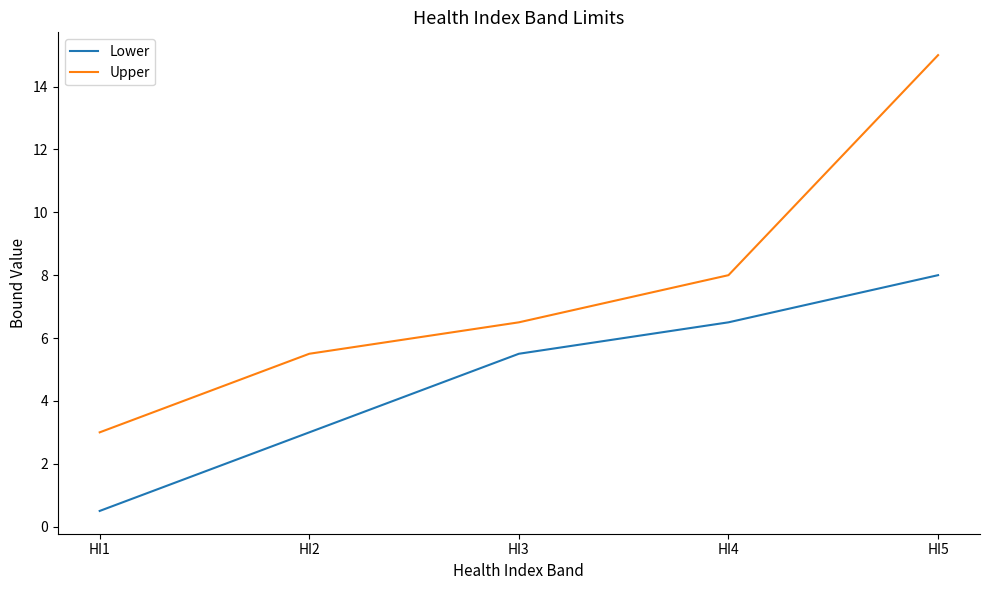

Does the chart have visible grid lines?

No